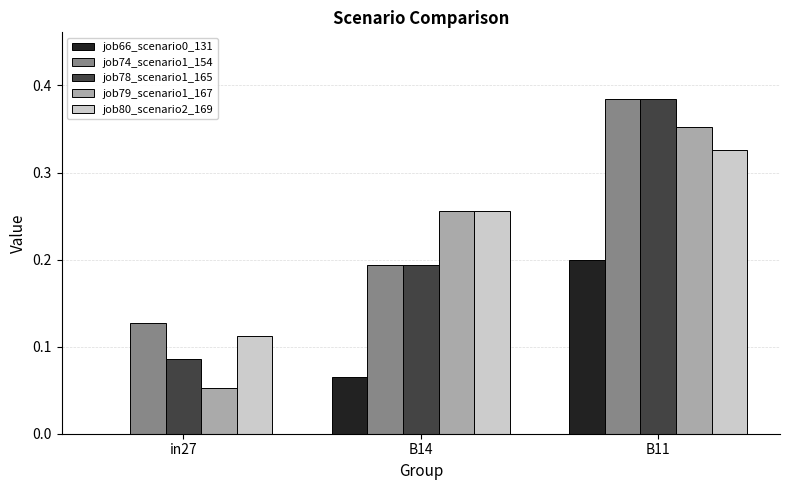

Which series changed the most between in27 and B11?

job79_scenario1_167